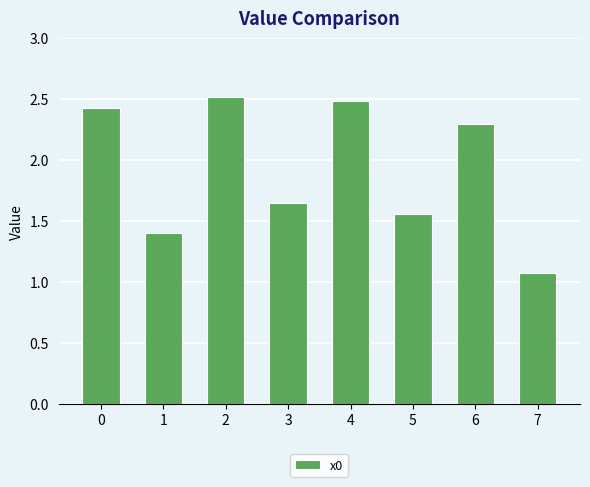

How many values are below 2?

4